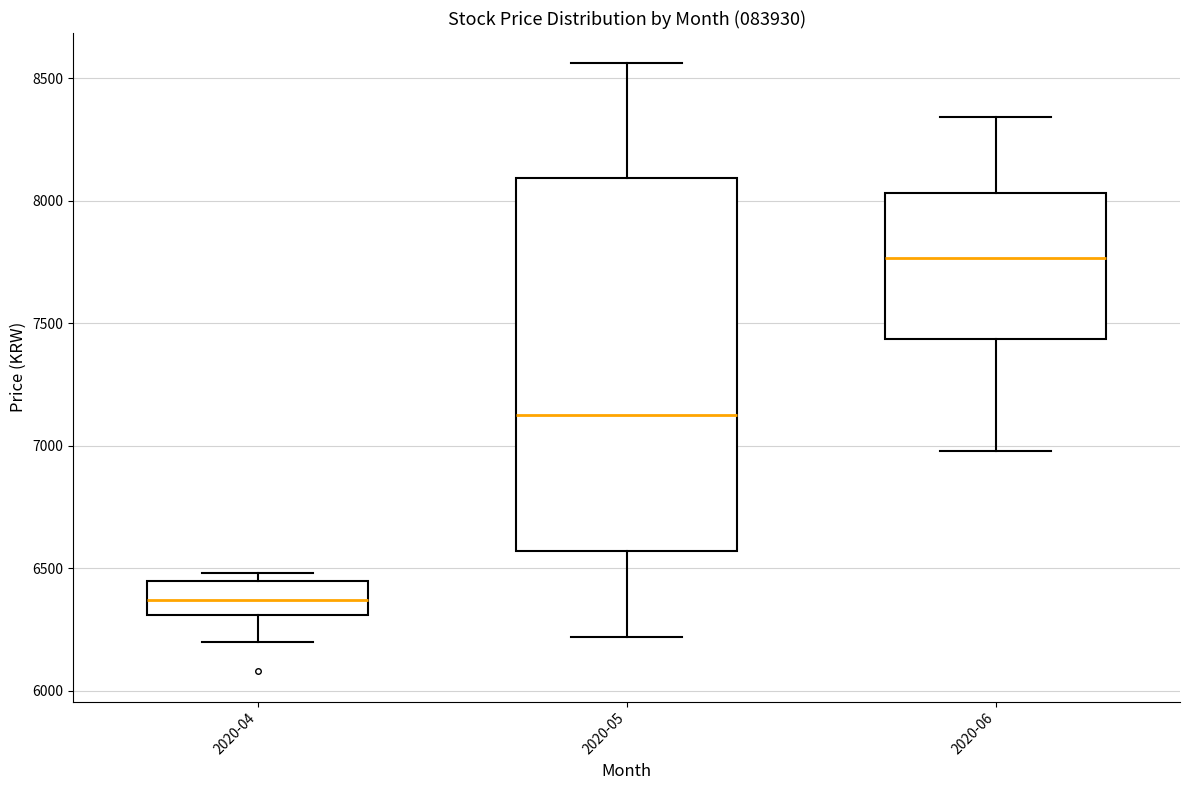

Reading left to right, transcribe this box plot: for each box, give where its median line is, the range the box spans, and where its two whiskers end, as read against the y-axis. The values are not printed on the chart, so give them approximately, as read against the axis.

2020-04: median 6350, box 6300 to 6450, whiskers 6200 to 6500
2020-05: median 7150, box 6550 to 8100, whiskers 6200 to 8550
2020-06: median 7750, box 7450 to 8050, whiskers 7000 to 8350